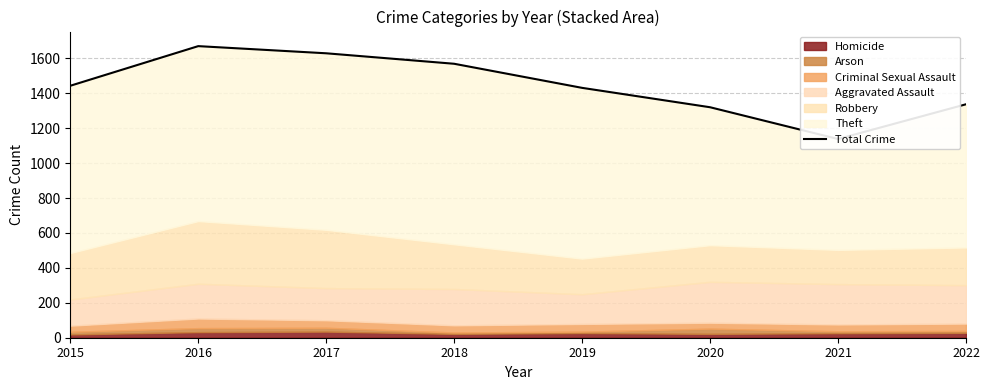

Where is the data nearest to the value 1404?

2019